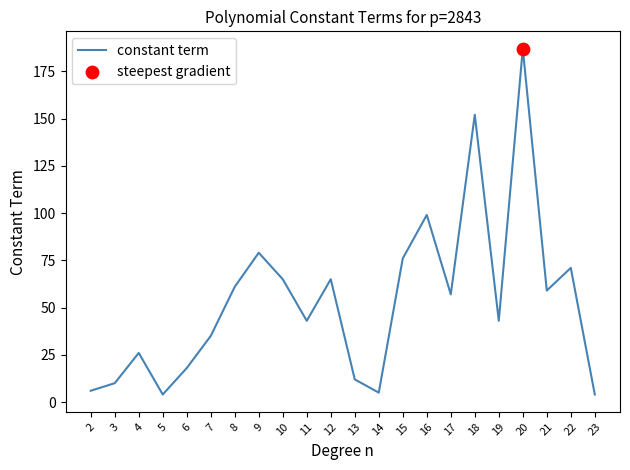

What is the change in value from 16 to 17?

-42